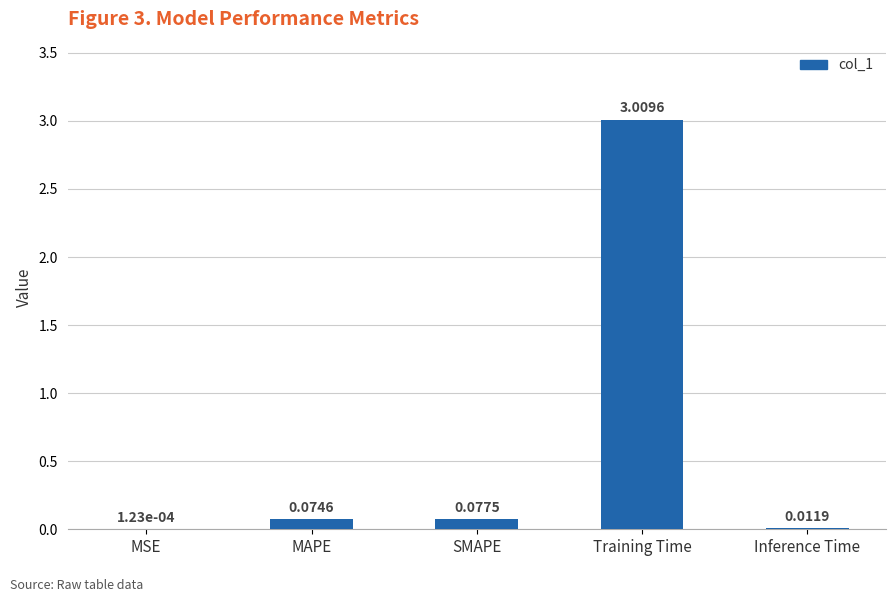

What is the change in value from SMAPE to Training Time?

+2.9